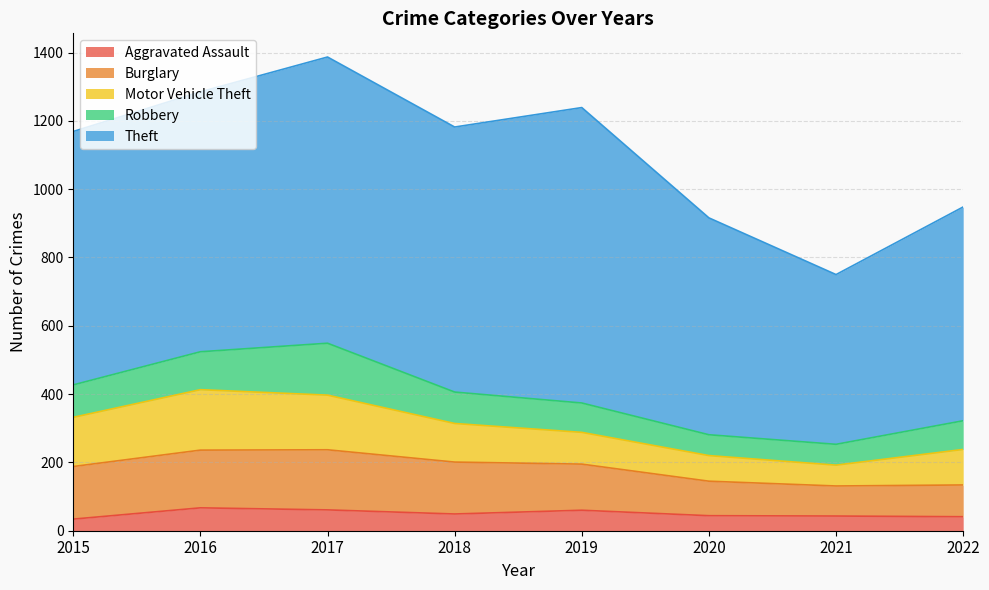

Does the chart have visible grid lines?

Yes